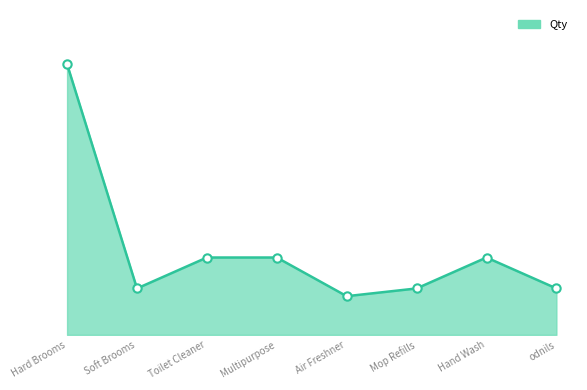

What is the average value?

11